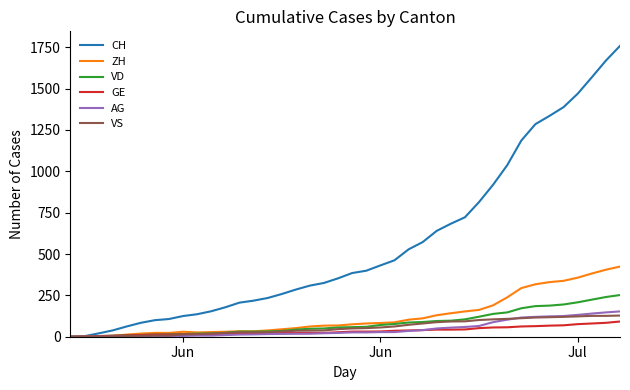

Which series has the largest total across all categories?

CH